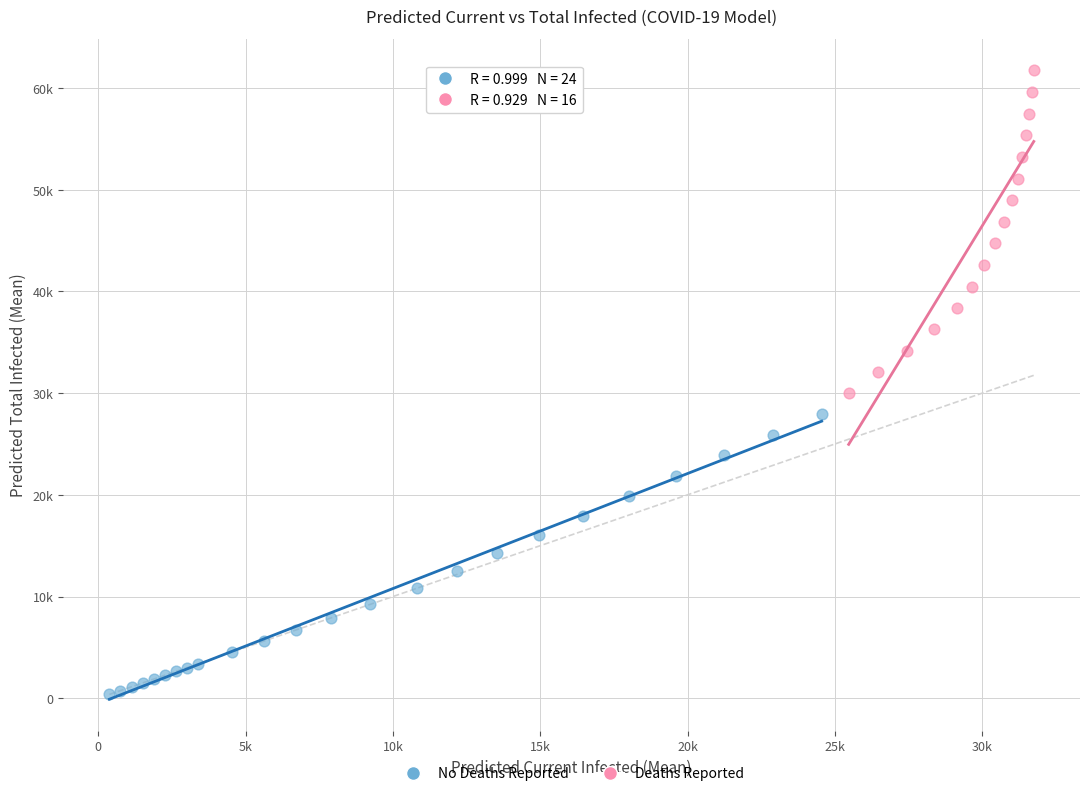

What are all the series names shown in the legend?

No Deaths Reported, Deaths Reported